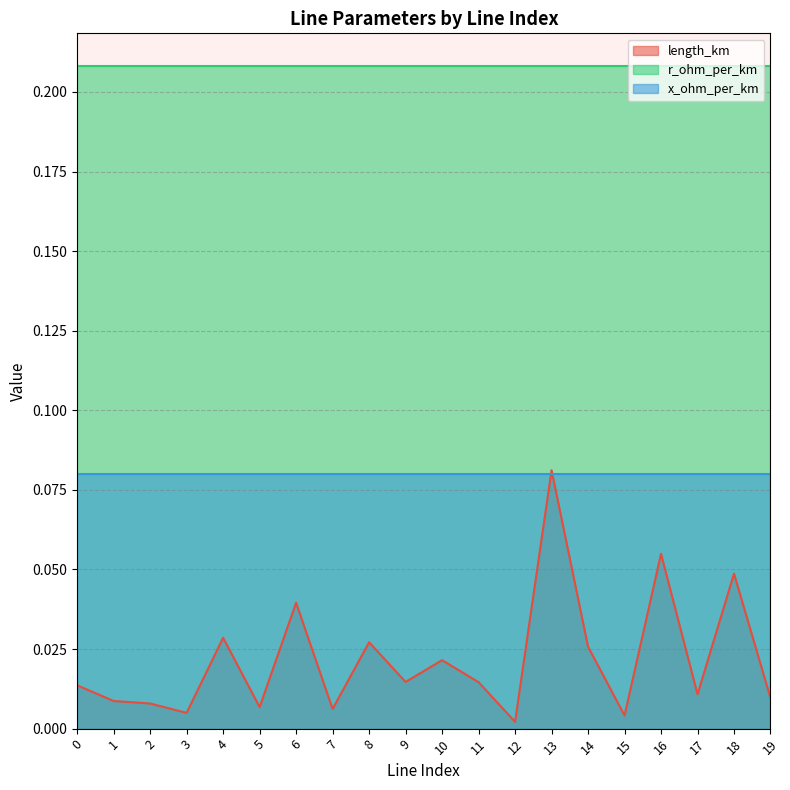

Reading left to right, extract all data points from this chart.

length_km: 0.0	0.0	0.0	0.0	0.0	0.0	0.0	0.0	0.0	0.0	0.0	0.0	0.0	0.1	0.0	0.0	0.1	0.0	0.0	0.0
r_ohm_per_km: 0.2	0.2	0.2	0.2	0.2	0.2	0.2	0.2	0.2	0.2	0.2	0.2	0.2	0.2	0.2	0.2	0.2	0.2	0.2	0.2
x_ohm_per_km: 0.1	0.1	0.1	0.1	0.1	0.1	0.1	0.1	0.1	0.1	0.1	0.1	0.1	0.1	0.1	0.1	0.1	0.1	0.1	0.1